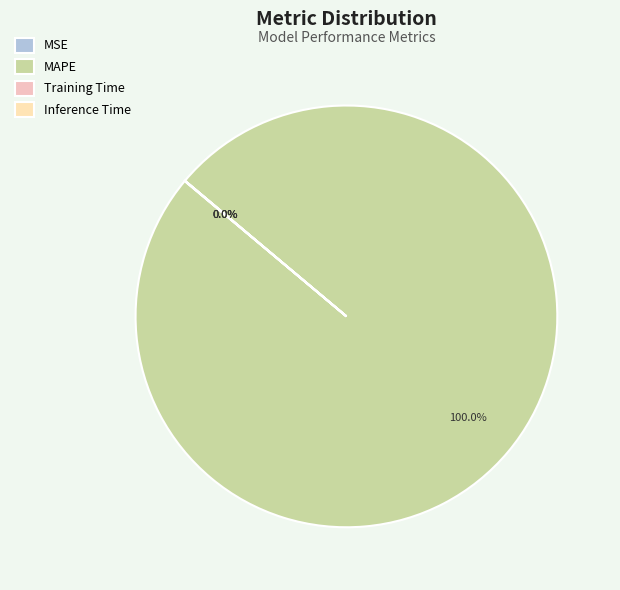

How many slices are in this pie chart?

4